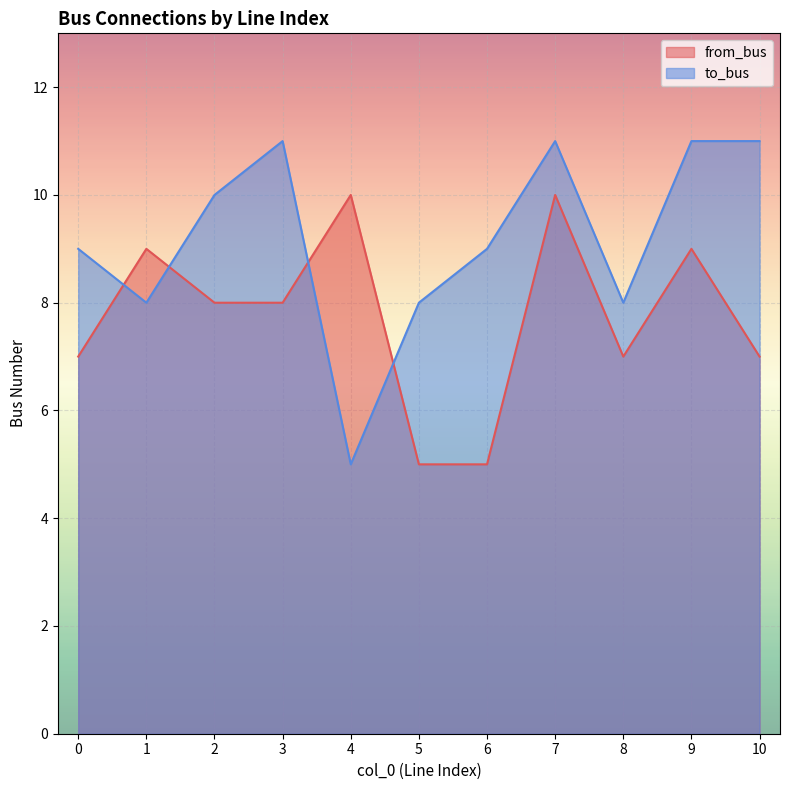

Does the chart display data point markers on the line(s)?

No